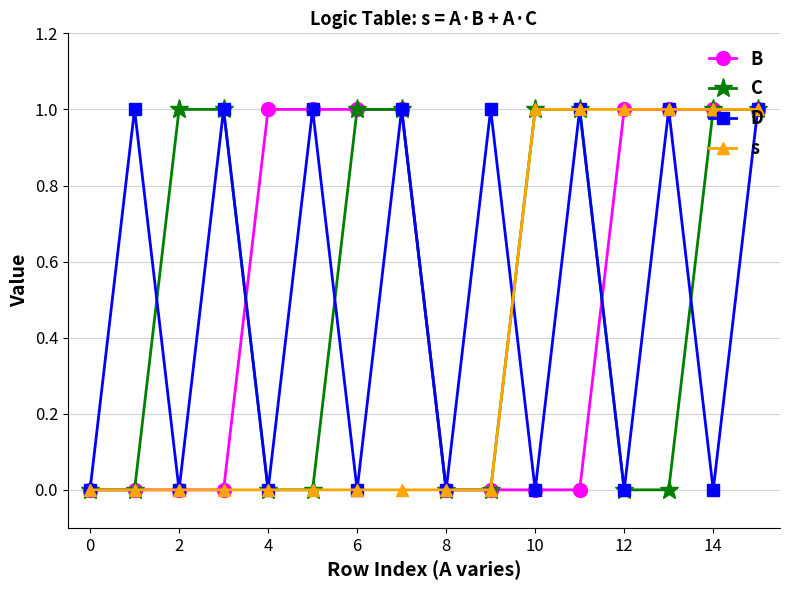

What is the value of the C point at the 15th from the left?

1